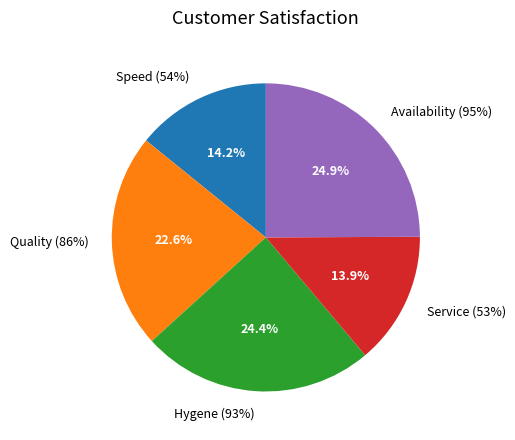

Which has a higher value, Quality (86%) or Service (53%)?

Quality (86%)